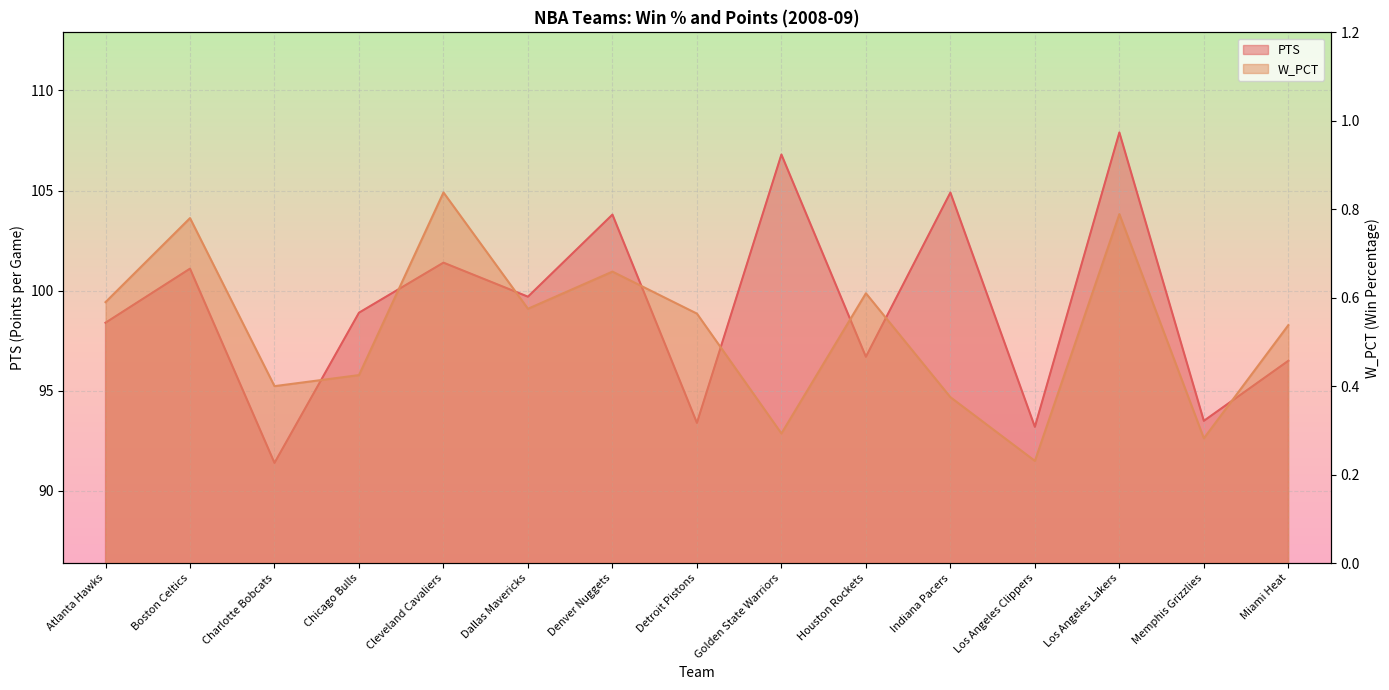

Which has a higher value, Los Angeles Lakers or Los Angeles Clippers?

Los Angeles Lakers